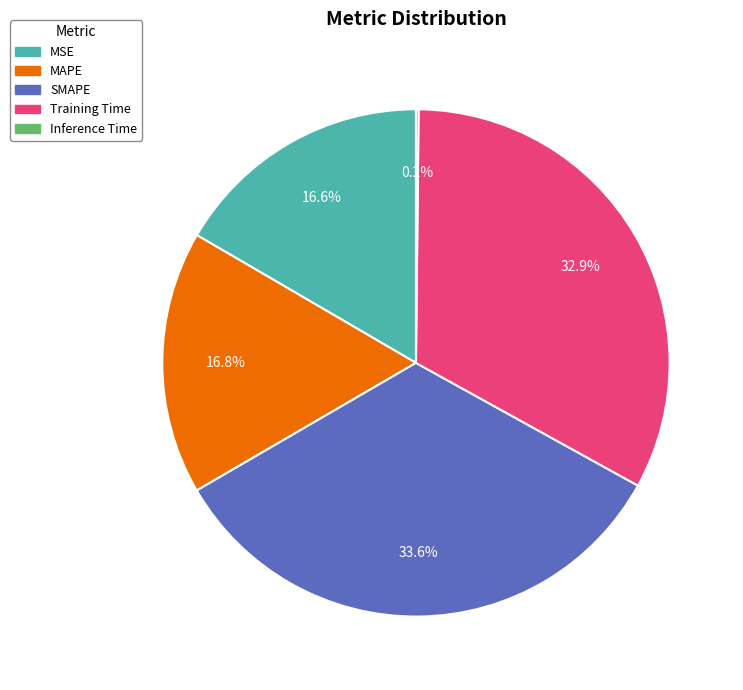

Which slice is the largest?

SMAPE